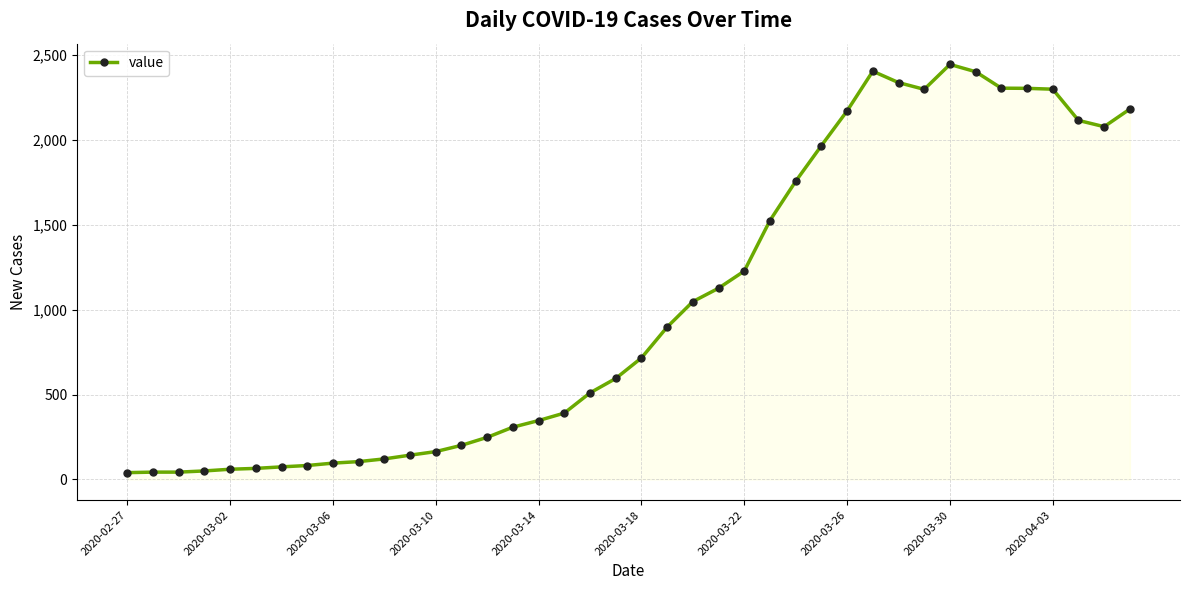

True or false: the data has more than 1 interior local peaks.

True